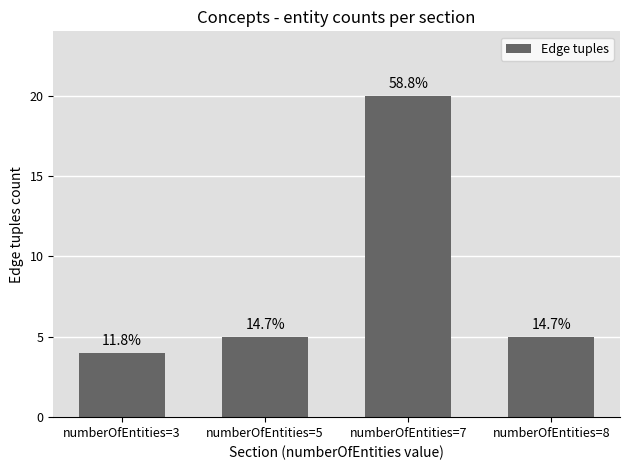

What is the value of the 2nd bar from the left?

5